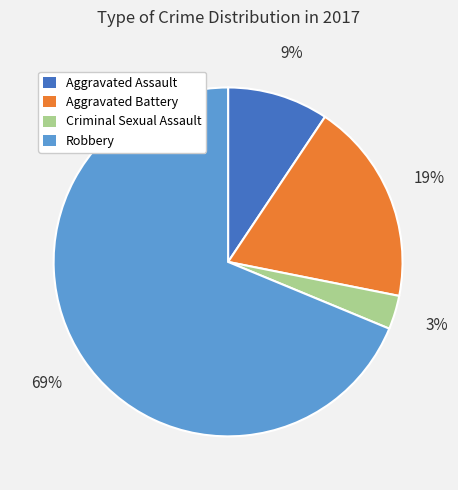

Combined, do Criminal Sexual Assault and Aggravated Assault account for over 50%?

No